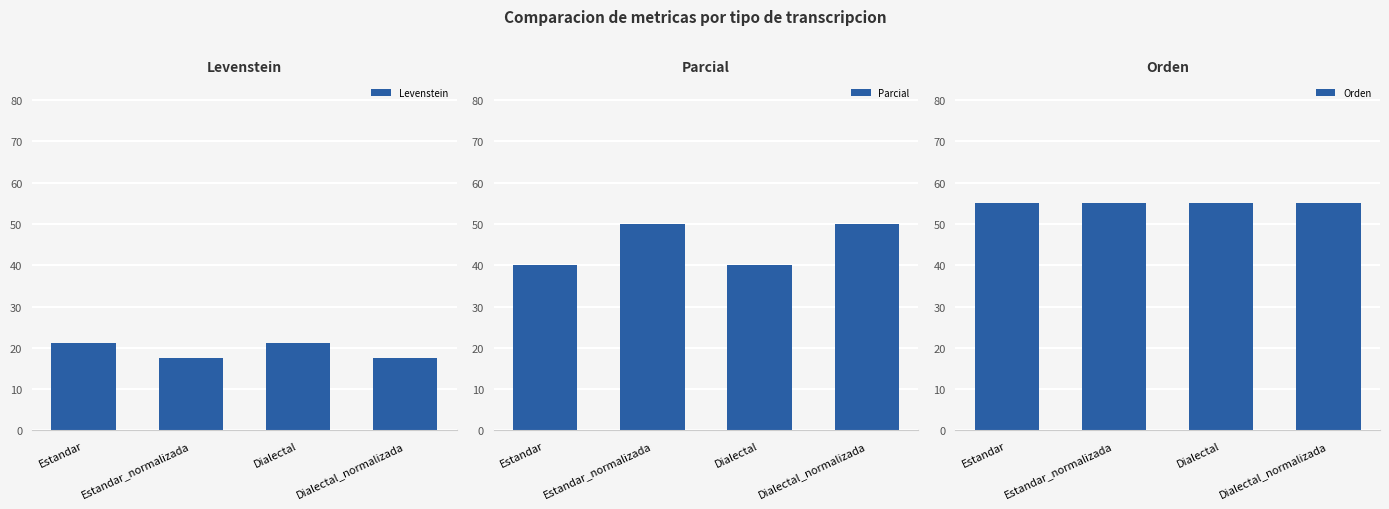

What is the total value across all series at Dialectal_normalizada?

122.8